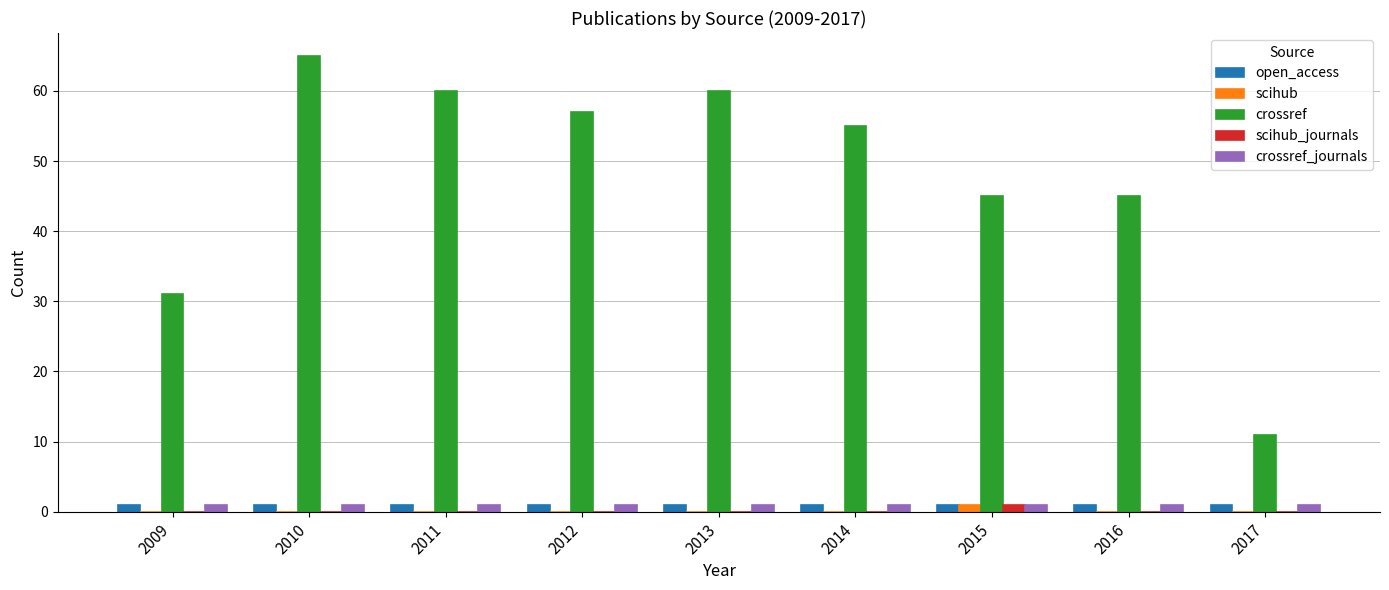

Reading right to left, transcribe all the data shown in this chart.

open_access: 2017=1	2016=1	2015=1	2014=1	2013=1	2012=1	2011=1	2010=1	2009=1
scihub: 2017=0	2016=0	2015=1	2014=0	2013=0	2012=0	2011=0	2010=0	2009=0
crossref: 2017=11	2016=45	2015=45	2014=55	2013=60	2012=57	2011=60	2010=65	2009=31
scihub_journals: 2017=0	2016=0	2015=1	2014=0	2013=0	2012=0	2011=0	2010=0	2009=0
crossref_journals: 2017=1	2016=1	2015=1	2014=1	2013=1	2012=1	2011=1	2010=1	2009=1